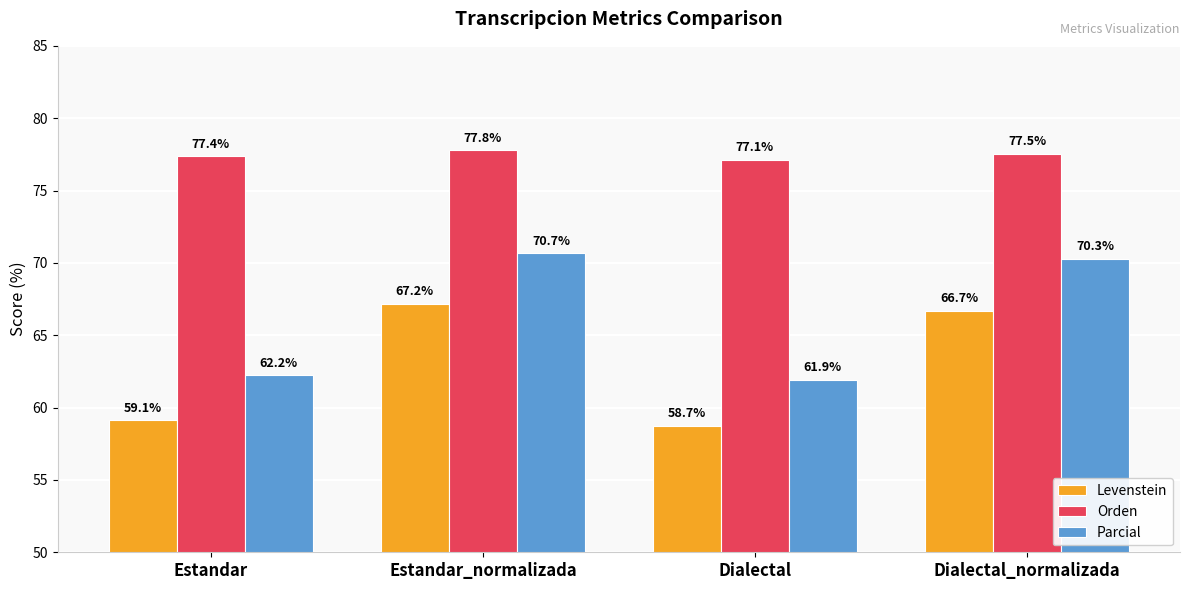

Rank the series by their maximum value, from lowest to highest.

Levenstein, Parcial, Orden